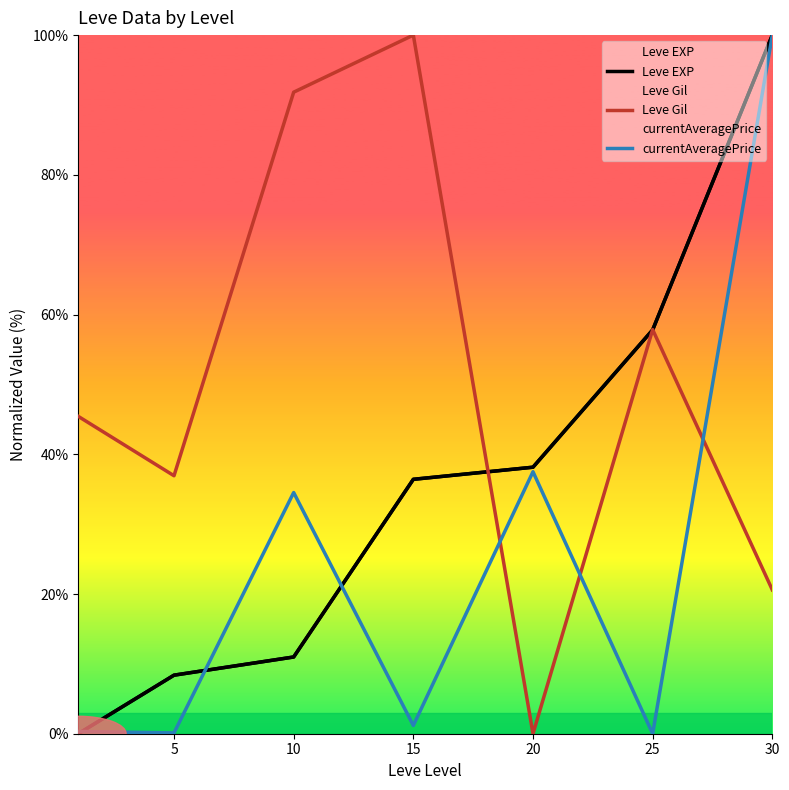

Is it true that Leve Gil equals 0.0 at 20?

True